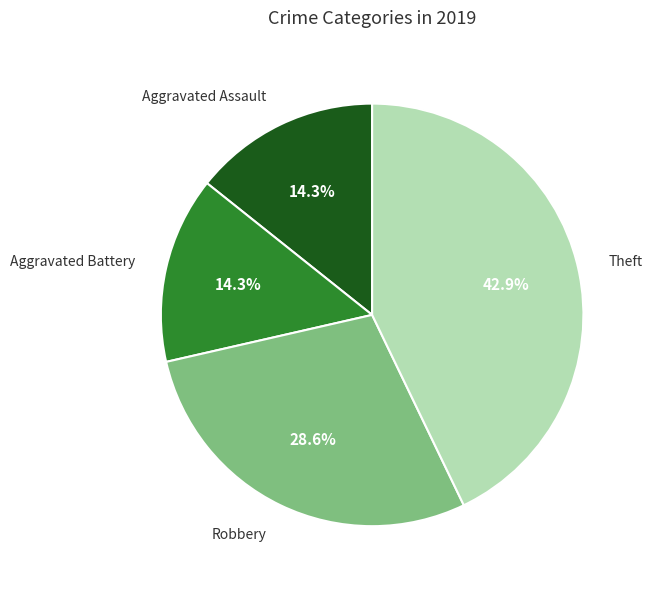

Which category has the biggest portion of the pie?

Theft